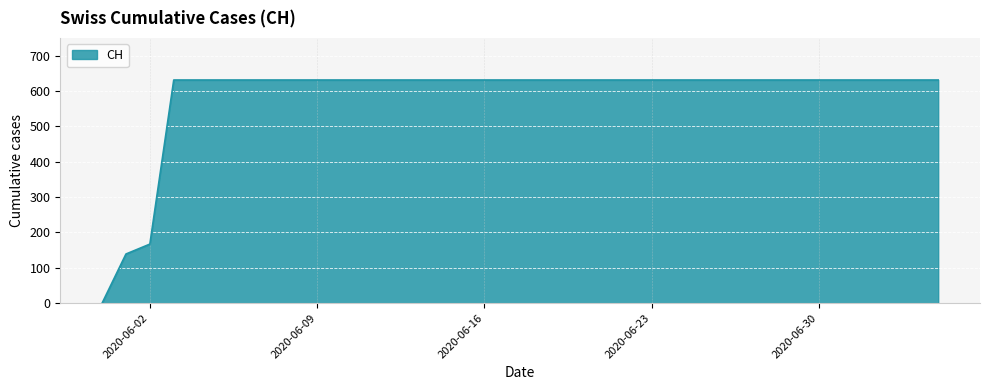

What is the maximum value shown in the chart?

631